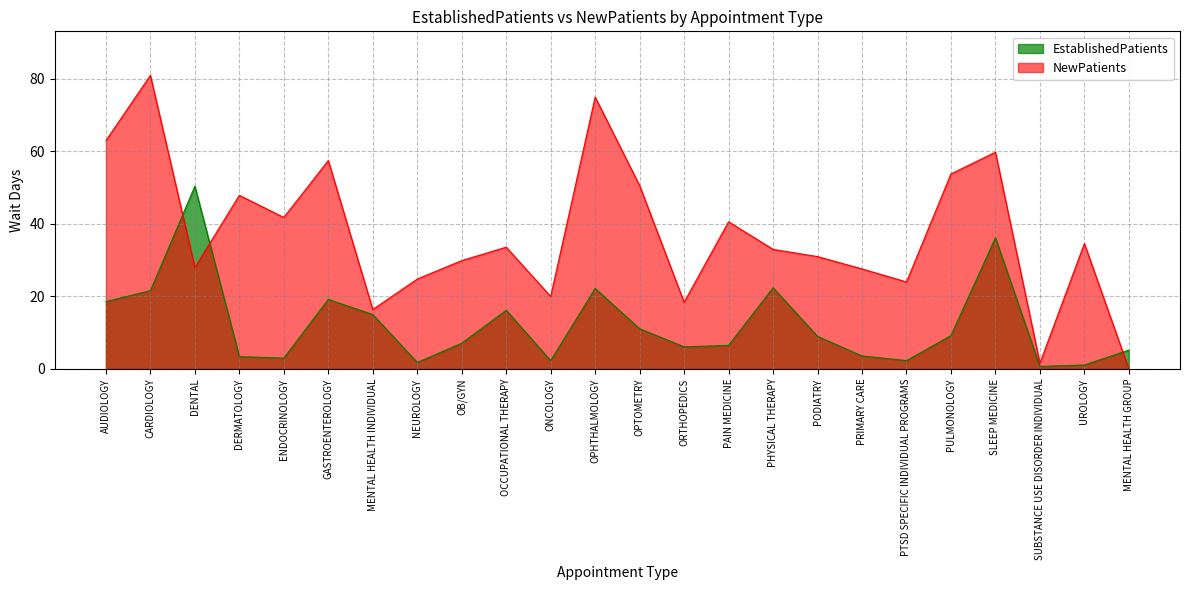

Rank the series at PULMONOLOGY from lowest to highest value.

EstablishedPatients, NewPatients